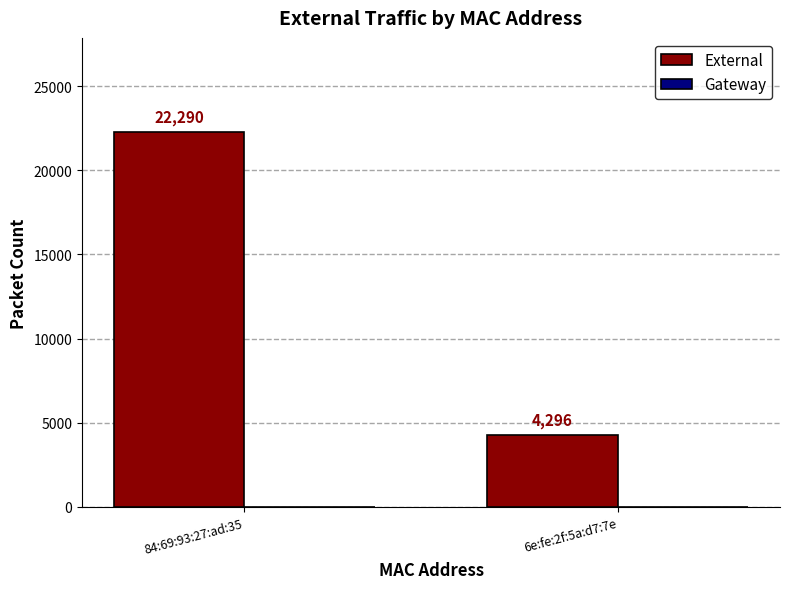

What is the value of the 2nd bar from the left?

4296